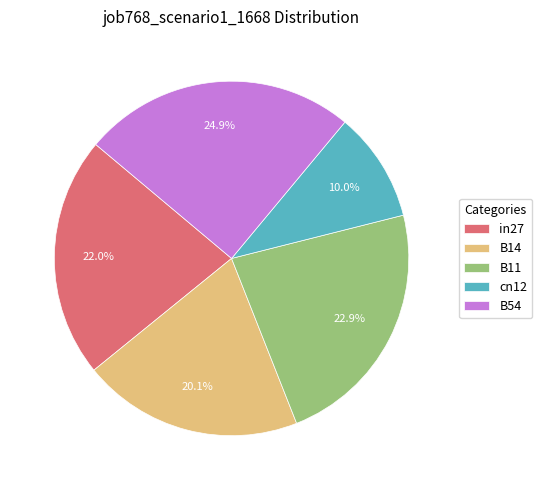

Between in27 and B14, which is larger?

in27